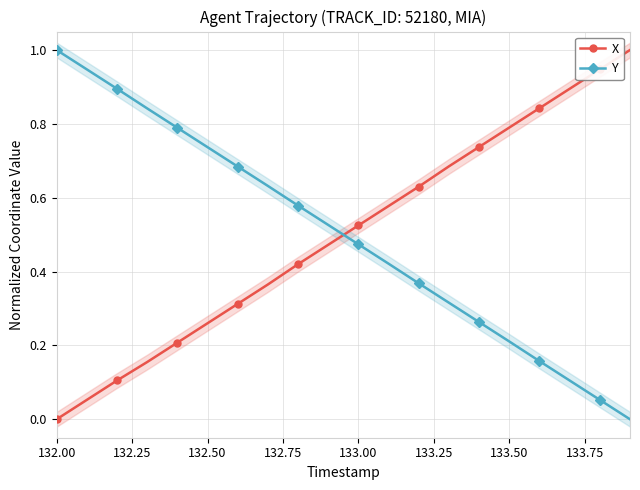

True or false: Y has more than 2 points higher than both neighbors.

False